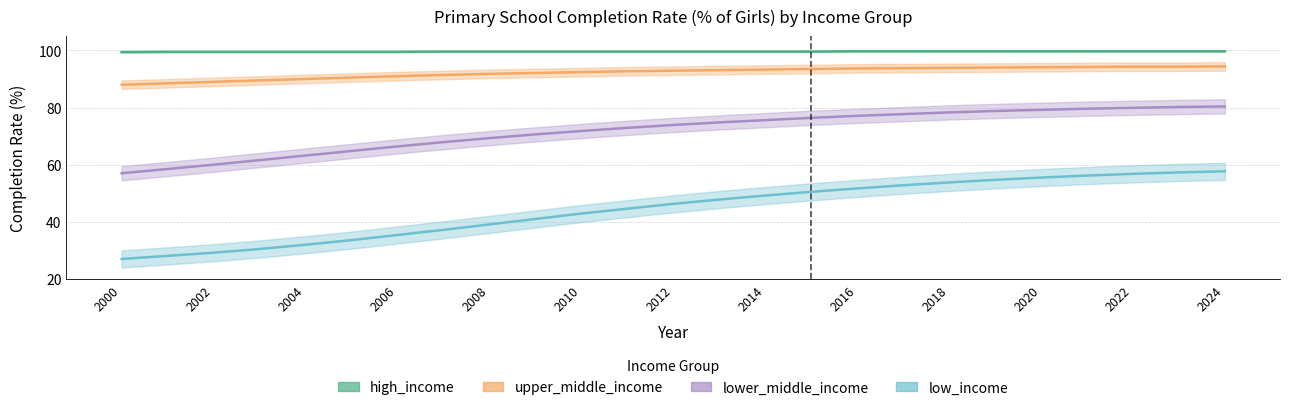

What is the difference between the second highest and minimum values in the high_income series?

0.3